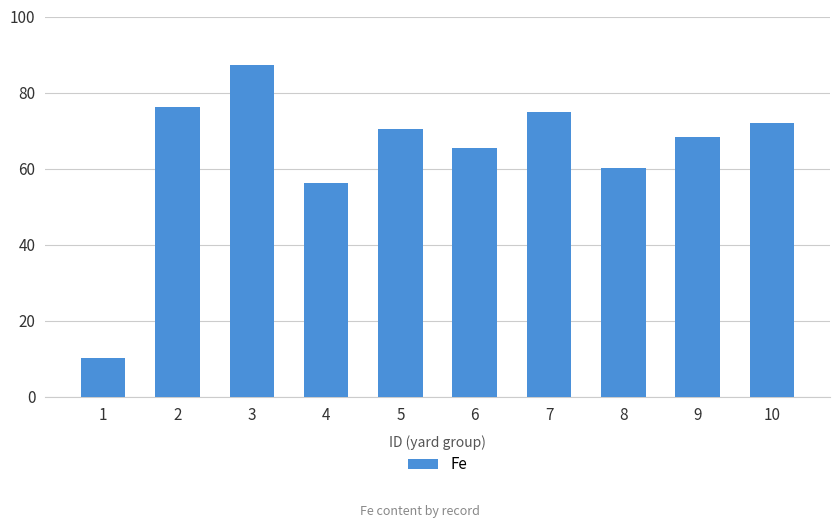

What is the smallest value displayed?

10.3